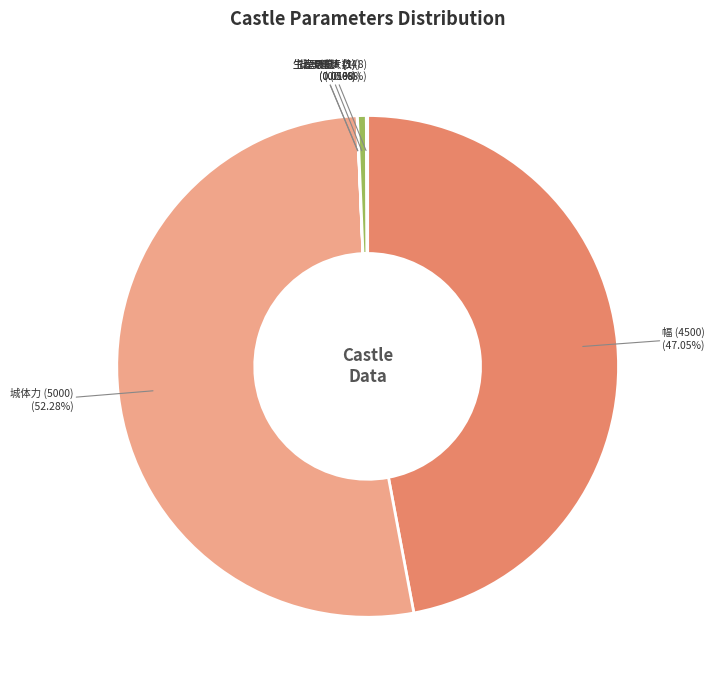

What is the majority slice?

城体力 (5000)